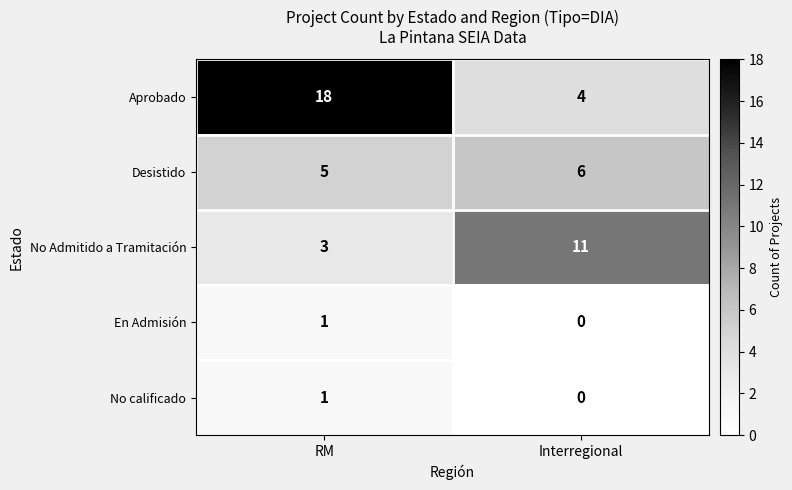

What is the approximate value of Desistido at RM?

5